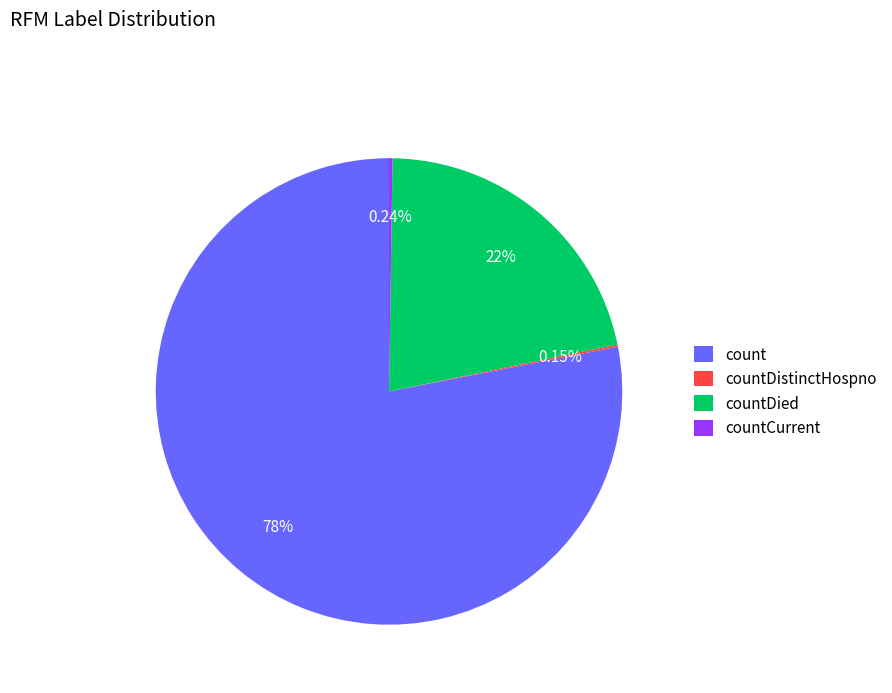

Is the sum of count and countDied greater than half?

Yes